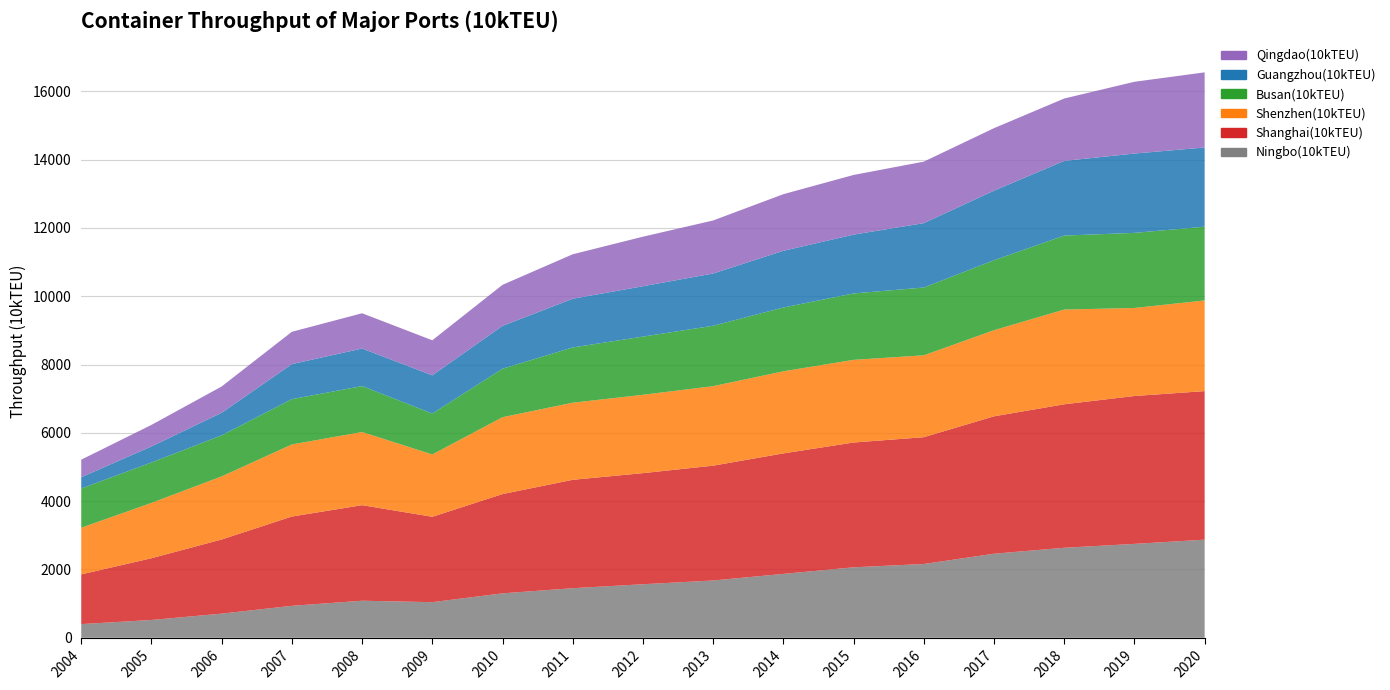

Reading right to left, transcribe all the data shown in this chart.

Ningbo(10kTEU): 2020=2872.0	2019=2749.0	2018=2635.0	2017=2461.0	2016=2160.0	2015=2063.0	2014=1870.0	2013=1677.4	2012=1567.1	2011=1451.2	2010=1300.4	2009=1042.0	2008=1084.6	2007=935.0	2006=706.8	2005=520.8	2004=400.5
Shanghai(10kTEU): 2020=4350.0	2019=4330.0	2018=4201.0	2017=4023.0	2016=3713.0	2015=3654.0	2014=3528.5	2013=3361.7	2012=3252.9	2011=3173.9	2010=2906.9	2009=2500.2	2008=2798.0	2007=2615.0	2006=2171.0	2005=1808.4	2004=1455.4
Shenzhen(10kTEU): 2020=2655.0	2019=2577.0	2018=2774.0	2017=2521.0	2016=2397.0	2015=2420.0	2014=2403.7	2013=2327.8	2012=2294.0	2011=2257.0	2010=2250.9	2009=1825.0	2008=2141.4	2007=2109.9	2006=1846.9	2005=1619.7	2004=1365.5
Busan(10kTEU): 2020=2159.0	2019=2199.0	2018=2166.0	2017=2049.0	2016=1985.0	2015=1945.0	2014=1867.8	2013=1768.6	2012=1704.6	2011=1618.4	2010=1419.4	2009=1198.0	2008=1345.2	2007=1327.0	2006=1203.0	2005=1184.3	2004=1149.2
Guangzhou(10kTEU): 2020=2319.0	2019=2323.0	2018=2187.0	2017=2037.0	2016=1885.0	2015=1722.0	2014=1660.0	2013=1530.9	2012=1474.3	2011=1426.0	2010=1255.0	2009=1119.0	2008=1100.1	2007=1025.7	2006=660.0	2005=468.5	2004=330.0
Qingdao(10kTEU): 2020=2200.0	2019=2101.0	2018=1826.0	2017=1830.0	2016=1801.0	2015=1747.0	2014=1658.0	2013=1552.0	2012=1450.3	2011=1302.0	2010=1201.2	2009=1026.0	2008=1032.0	2007=946.2	2006=770.2	2005=630.7	2004=514.0